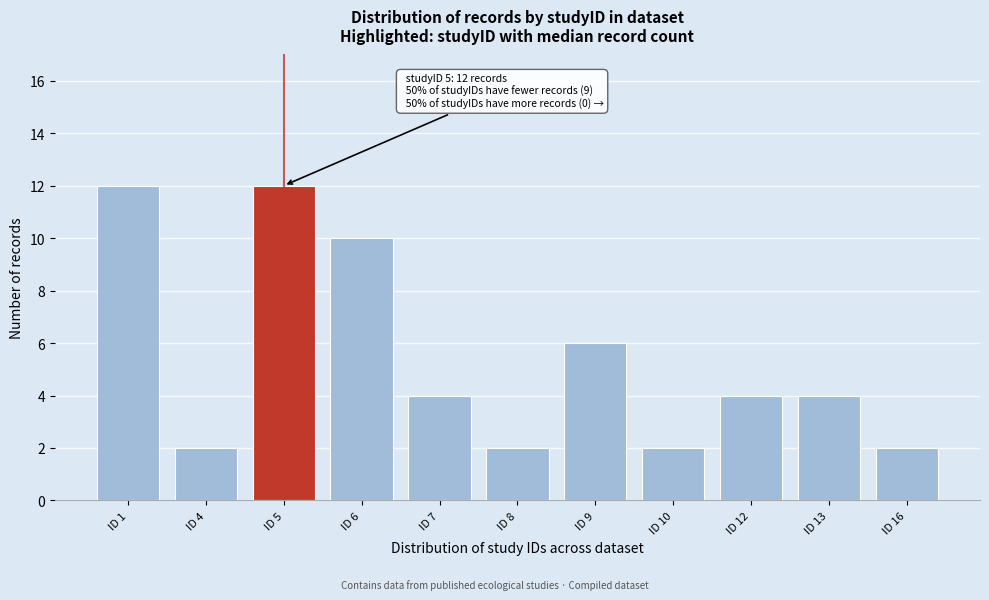

Reading left to right, transcribe all the data shown in this chart.

ID 1=12	ID 4=2	ID 5=12	ID 6=10	ID 7=4	ID 8=2	ID 9=6	ID 10=2	ID 12=4	ID 13=4	ID 16=2